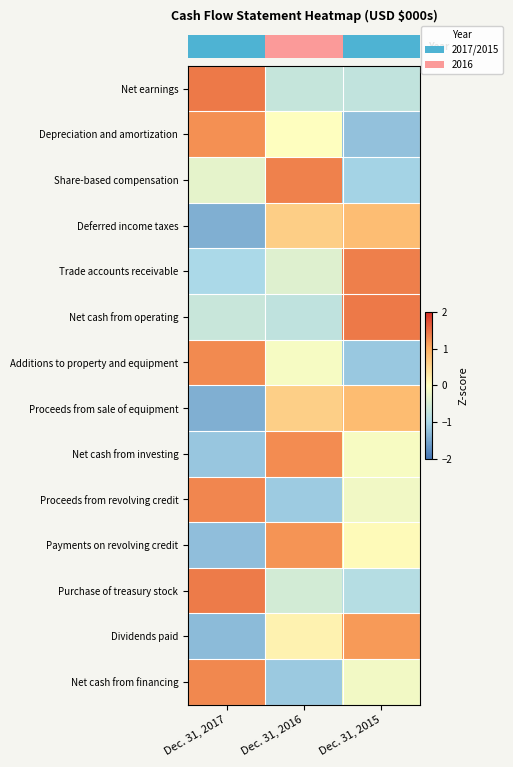

Reading left to right, transcribe all the data shown in this chart.

row_0: Dec. 31, 2017=1.4	Dec. 31, 2016=-0.7	Dec. 31, 2015=-0.7
row_1: Dec. 31, 2017=1.2	Dec. 31, 2016=-0.0	Dec. 31, 2015=-1.2
row_2: Dec. 31, 2017=-0.3	Dec. 31, 2016=1.3	Dec. 31, 2015=-1.0
row_3: Dec. 31, 2017=-1.4	Dec. 31, 2016=0.6	Dec. 31, 2015=0.8
row_4: Dec. 31, 2017=-1.0	Dec. 31, 2016=-0.4	Dec. 31, 2015=1.4
row_5: Dec. 31, 2017=-0.6	Dec. 31, 2016=-0.8	Dec. 31, 2015=1.4
row_6: Dec. 31, 2017=1.3	Dec. 31, 2016=-0.1	Dec. 31, 2015=-1.2
row_7: Dec. 31, 2017=-1.4	Dec. 31, 2016=0.6	Dec. 31, 2015=0.8
row_8: Dec. 31, 2017=-1.2	Dec. 31, 2016=1.3	Dec. 31, 2015=-0.1
row_9: Dec. 31, 2017=1.3	Dec. 31, 2016=-1.1	Dec. 31, 2015=-0.2
row_10: Dec. 31, 2017=-1.3	Dec. 31, 2016=1.2	Dec. 31, 2015=0.1
row_11: Dec. 31, 2017=1.4	Dec. 31, 2016=-0.5	Dec. 31, 2015=-0.9
row_12: Dec. 31, 2017=-1.3	Dec. 31, 2016=0.2	Dec. 31, 2015=1.1
row_13: Dec. 31, 2017=1.3	Dec. 31, 2016=-1.1	Dec. 31, 2015=-0.1